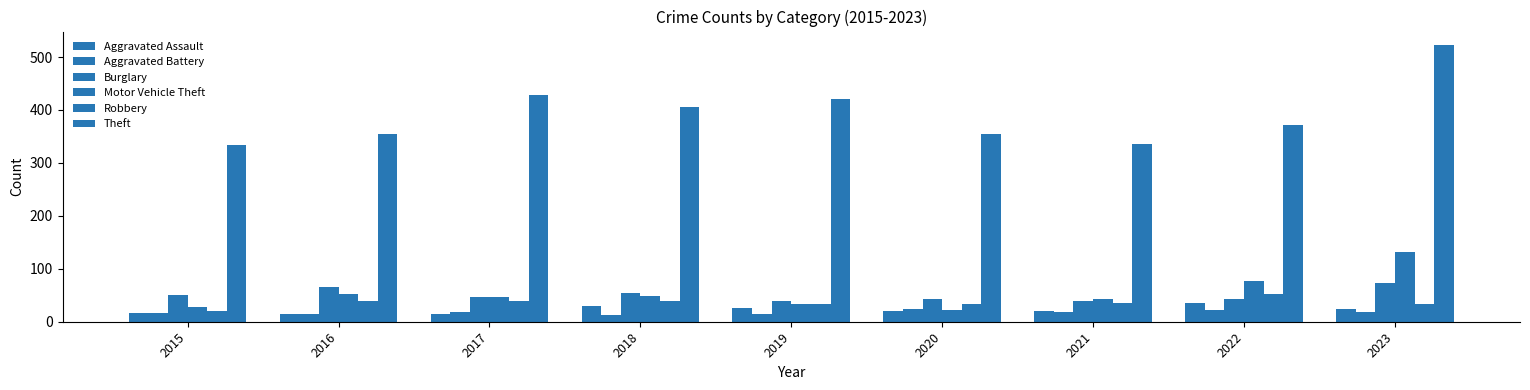

Is it true that Aggravated Assault equals 14 at 2016?

True